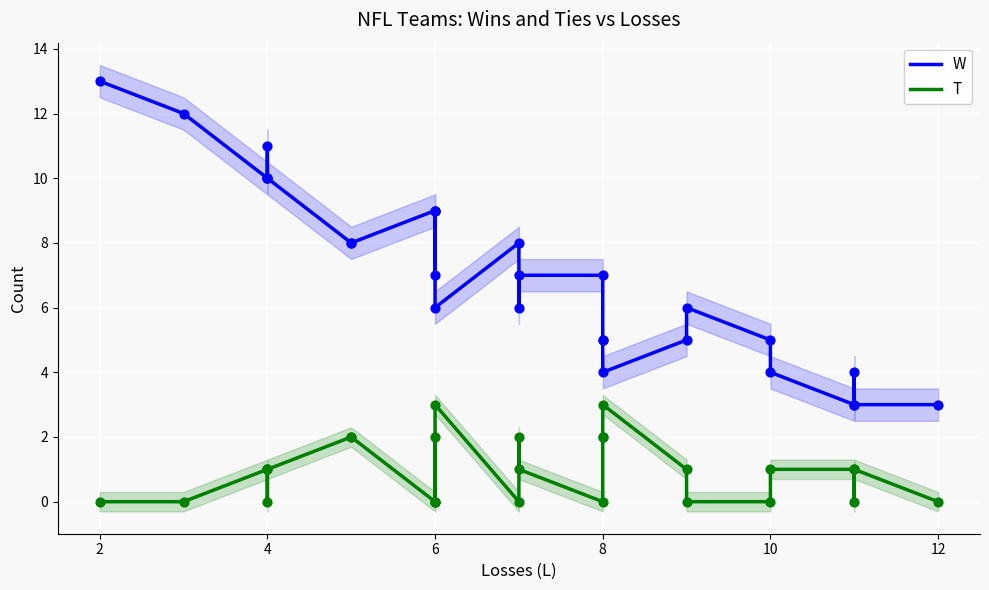

Which series contains the lowest Y value?

T